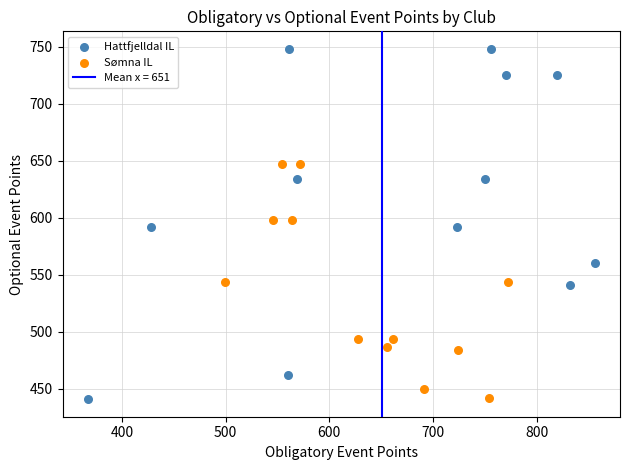

Which series reaches the maximum Y coordinate?

Hattfjelldal IL